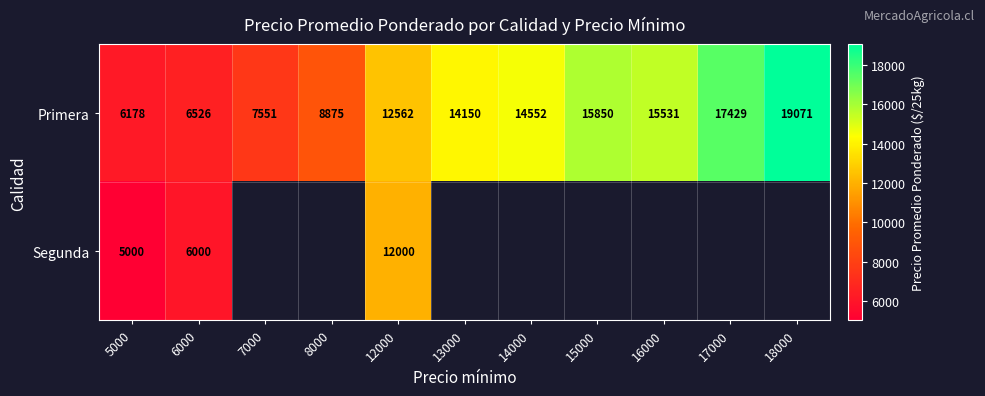

How many distinct data groups are displayed?

2